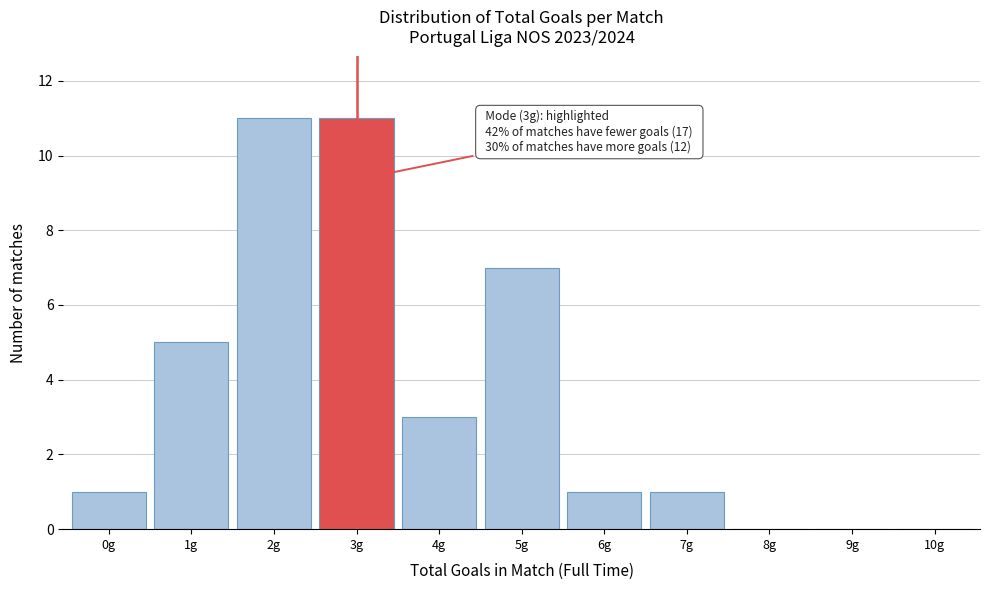

Reading left to right, extract all data points from this chart.

0g=1	1g=5	2g=11	3g=11	4g=3	5g=7	6g=1	7g=1	8g=0	9g=0	10g=0